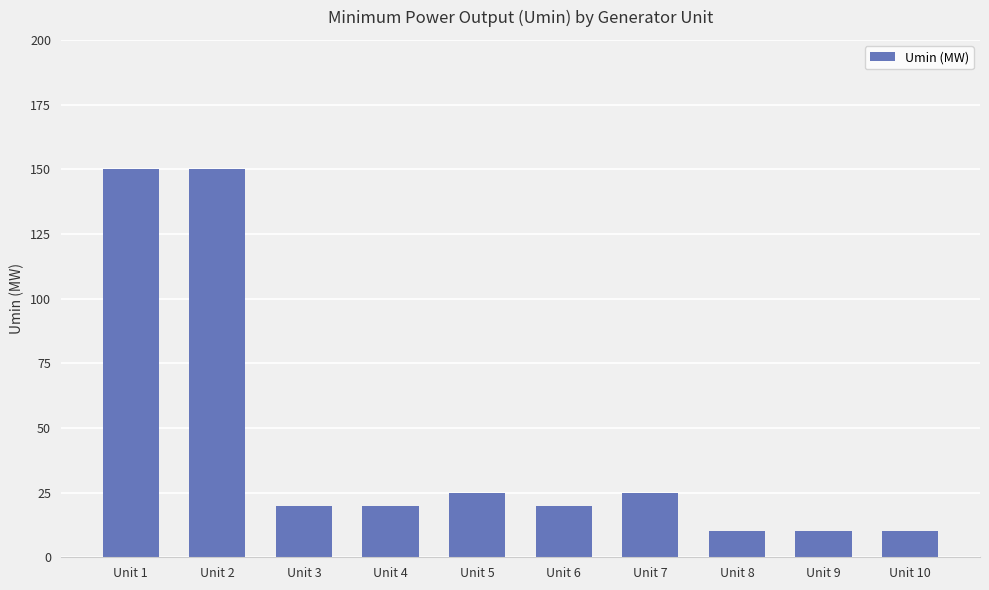

What is the greatest value displayed?

150